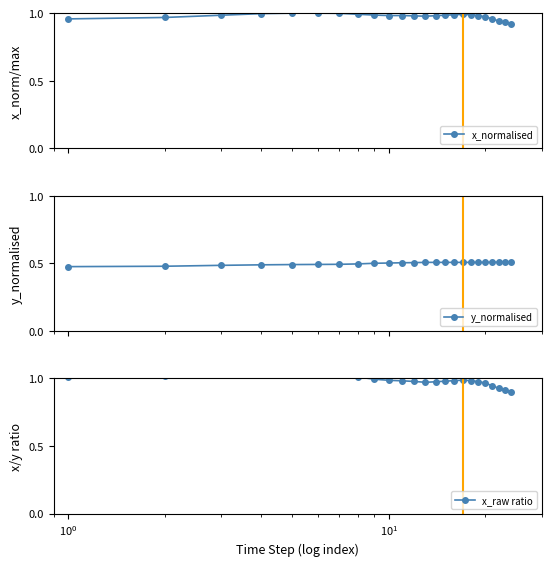

The value of x_raw ratio at 22 is 1.3. True or false?

False